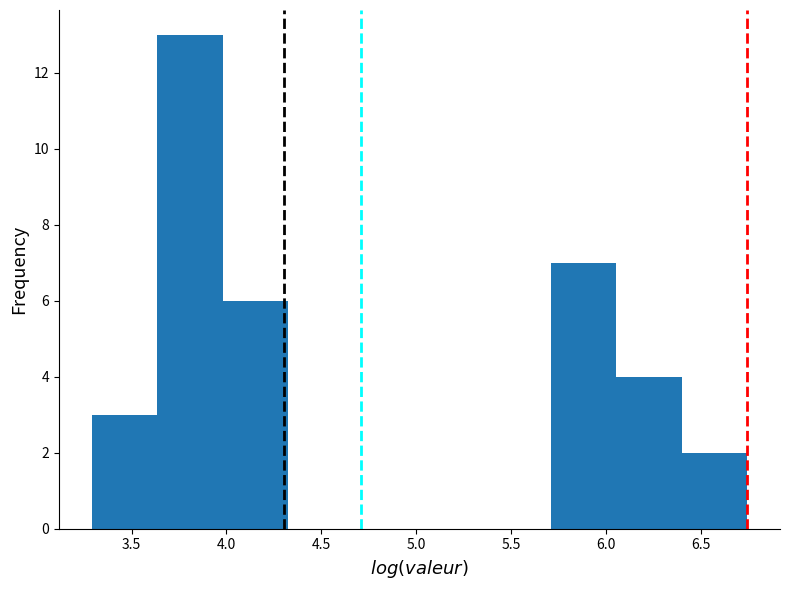

Which range on the x-axis has the tallest bar?

3.65 to 4.00